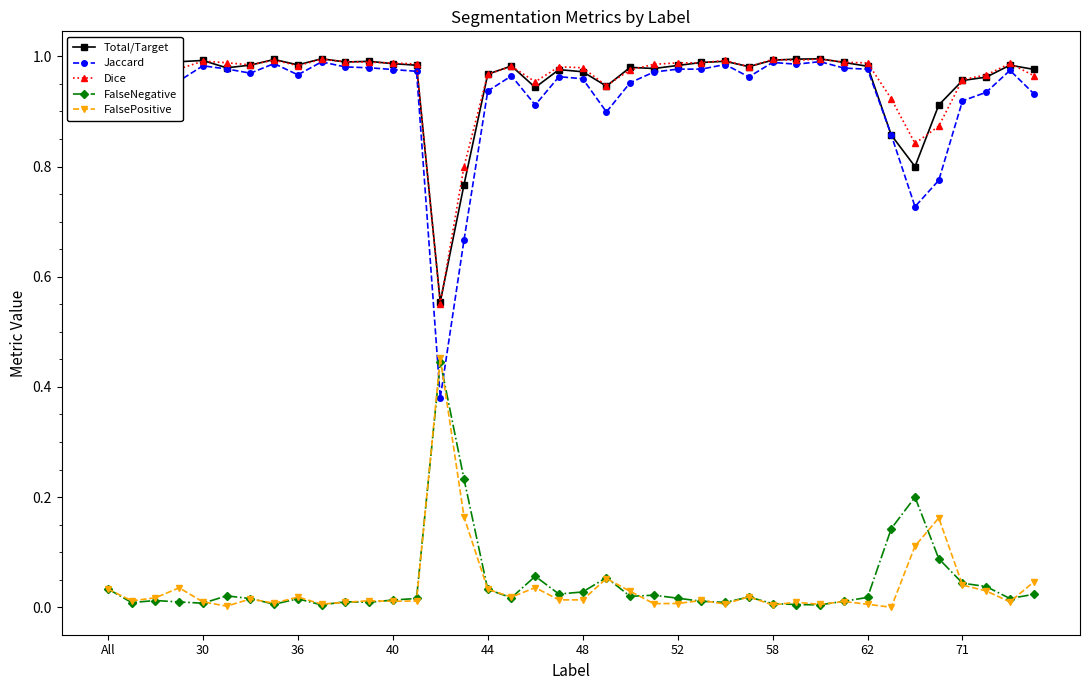

Does the chart have visible grid lines?

No